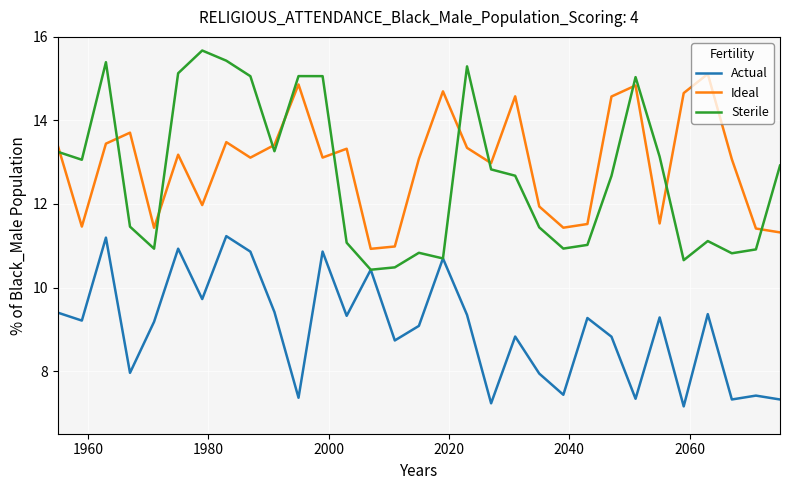

What is the difference between the maximum and minimum values in the Actual series?

4.1